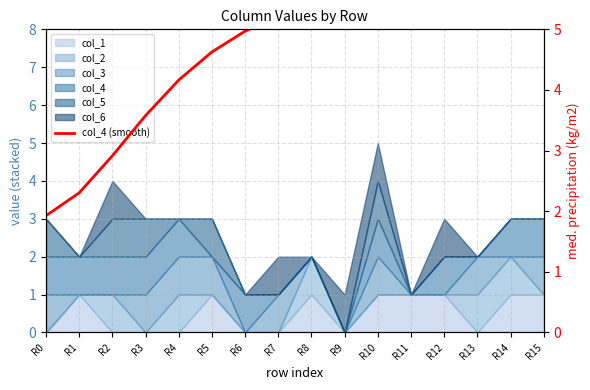

Approximately how many times larger is the value at R13 compared to R6?

1.4